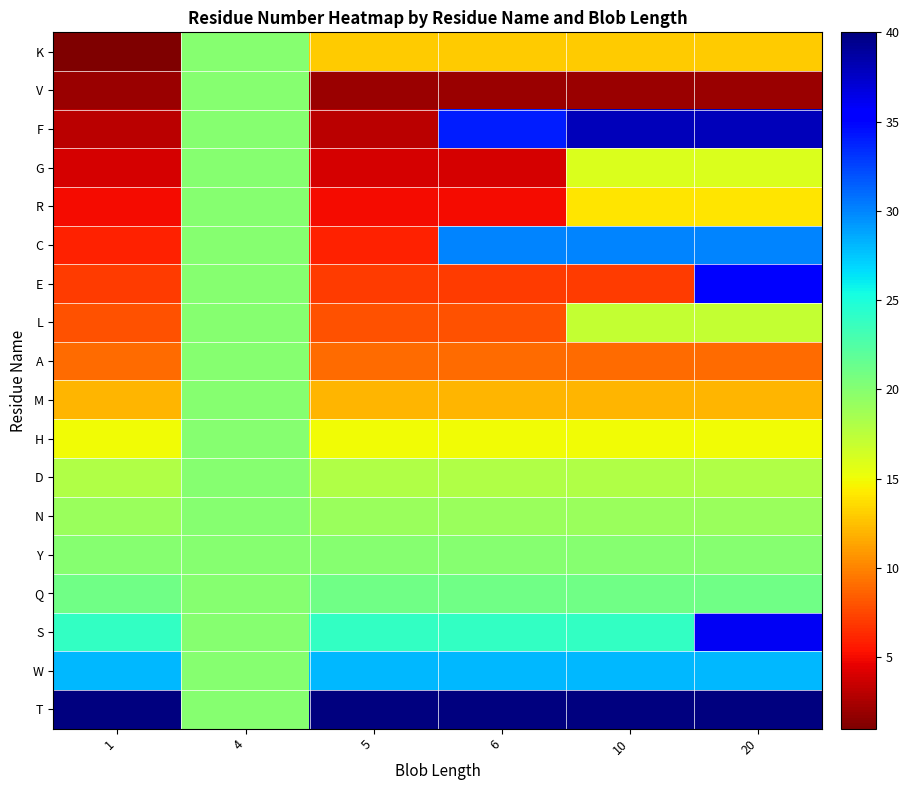

Count the number of categories in the chart.

6